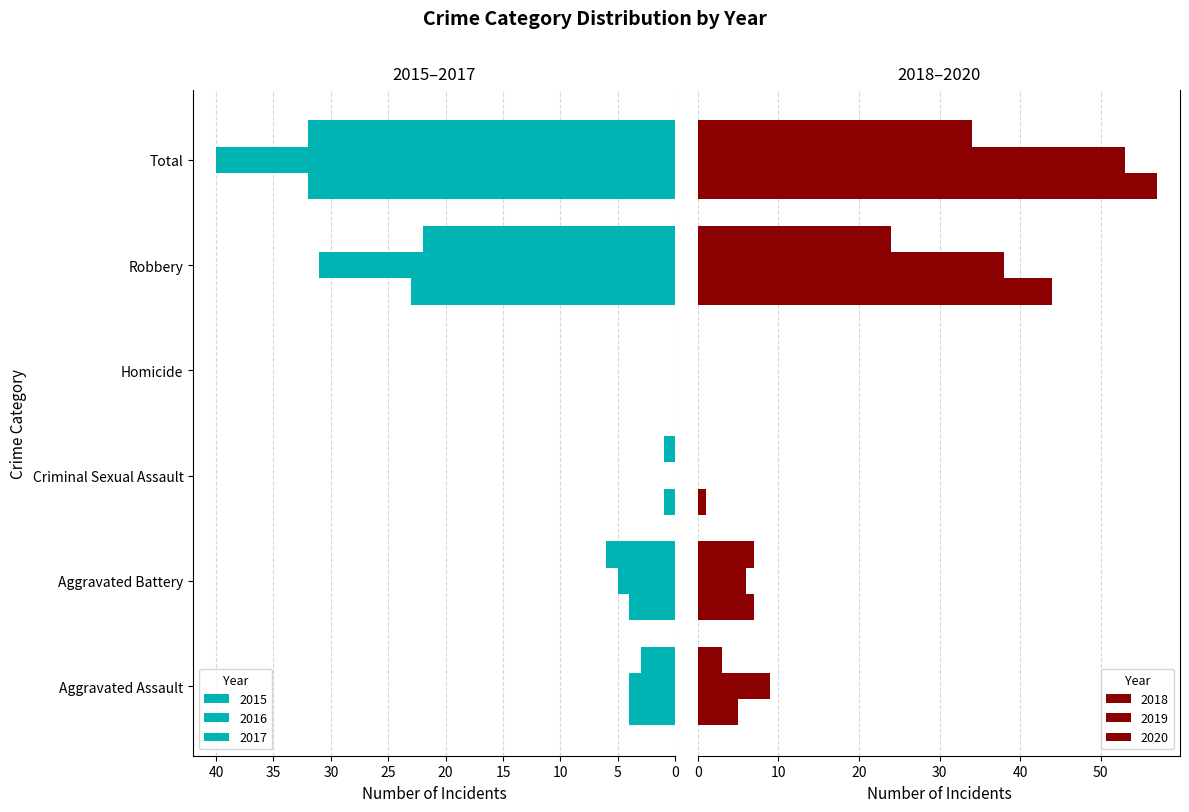

What are all the series names shown in the legend?

2015, 2016, 2017, 2018, 2019, 2020